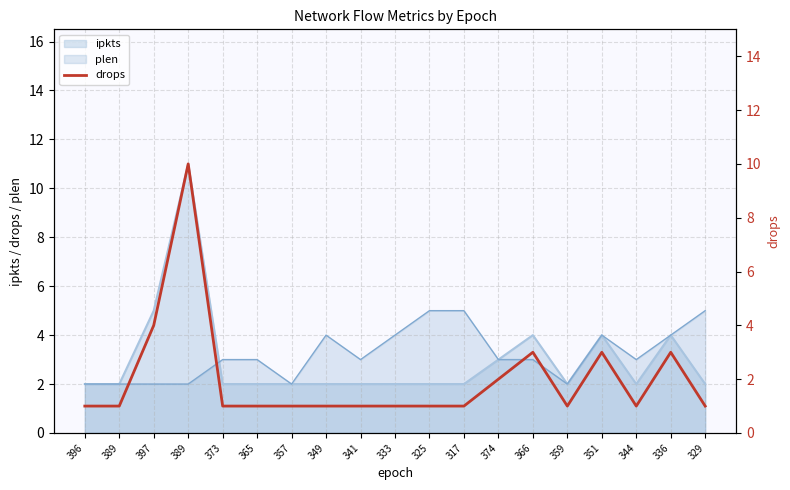

Reading left to right, transcribe all the data shown in this chart.

396=1	389=1	397=4	389=10	373=1	365=1	357=1	349=1	341=1	333=1	325=1	317=1	374=2	366=3	359=1	351=3	344=1	336=3	329=1